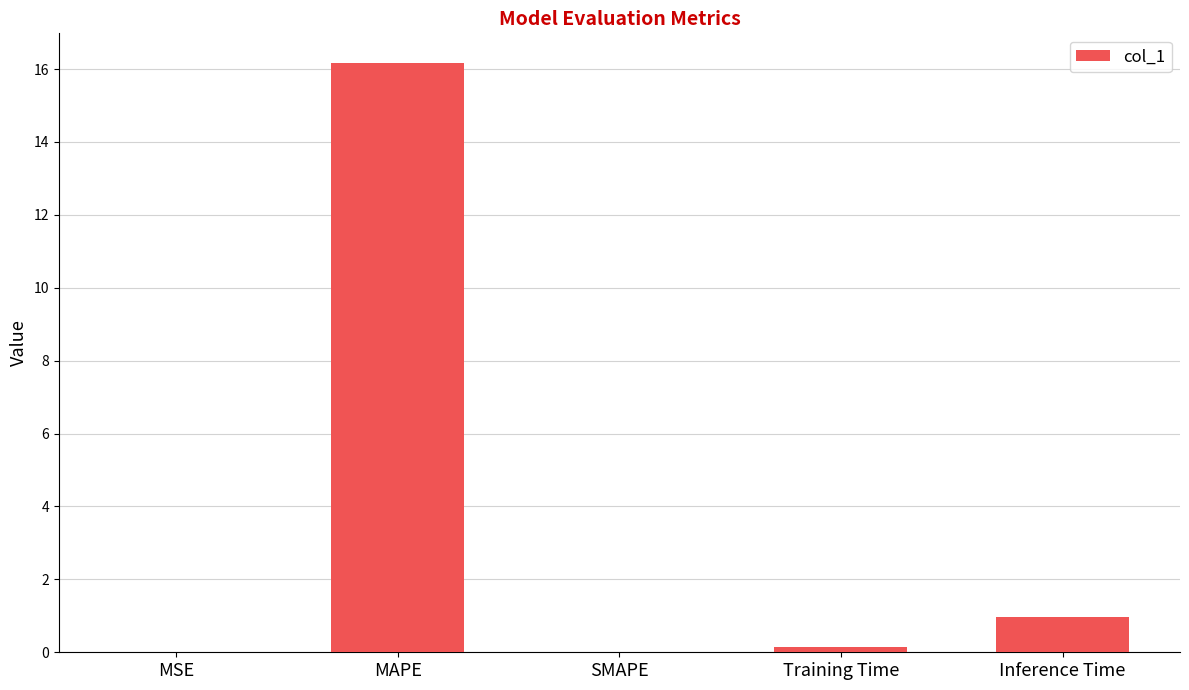

Where is the data nearest to the value 8?

Inference Time